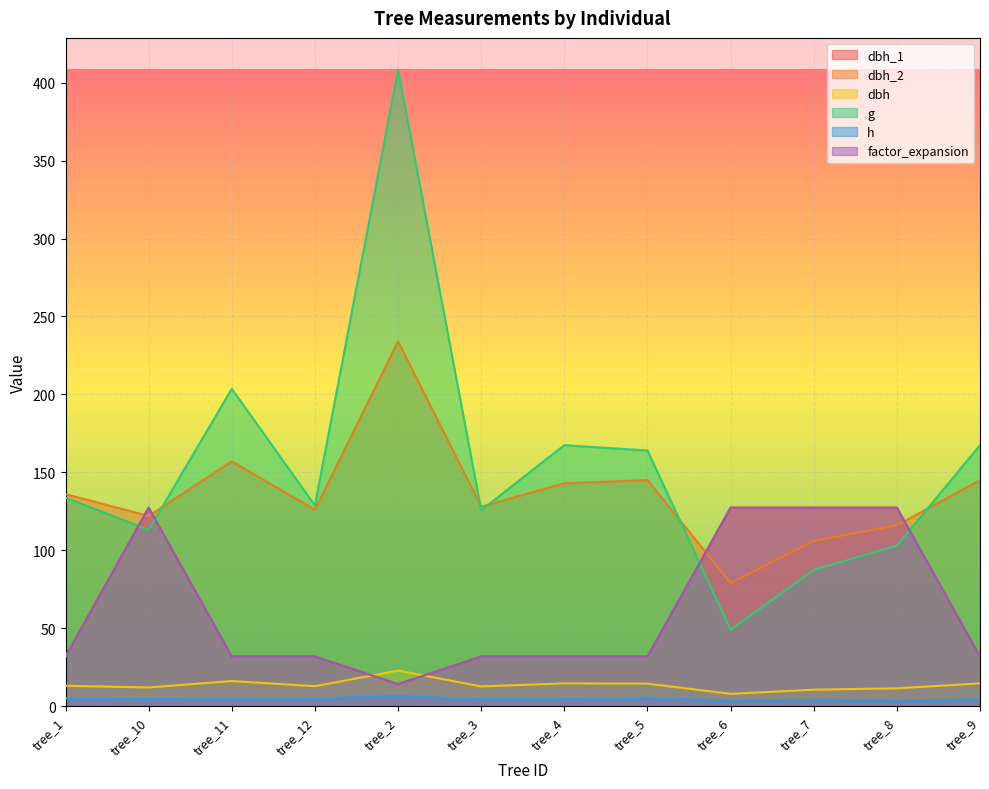

Rank the series by their maximum value, from highest to lowest.

g, dbh_2, dbh_1, factor_expansion, dbh, h